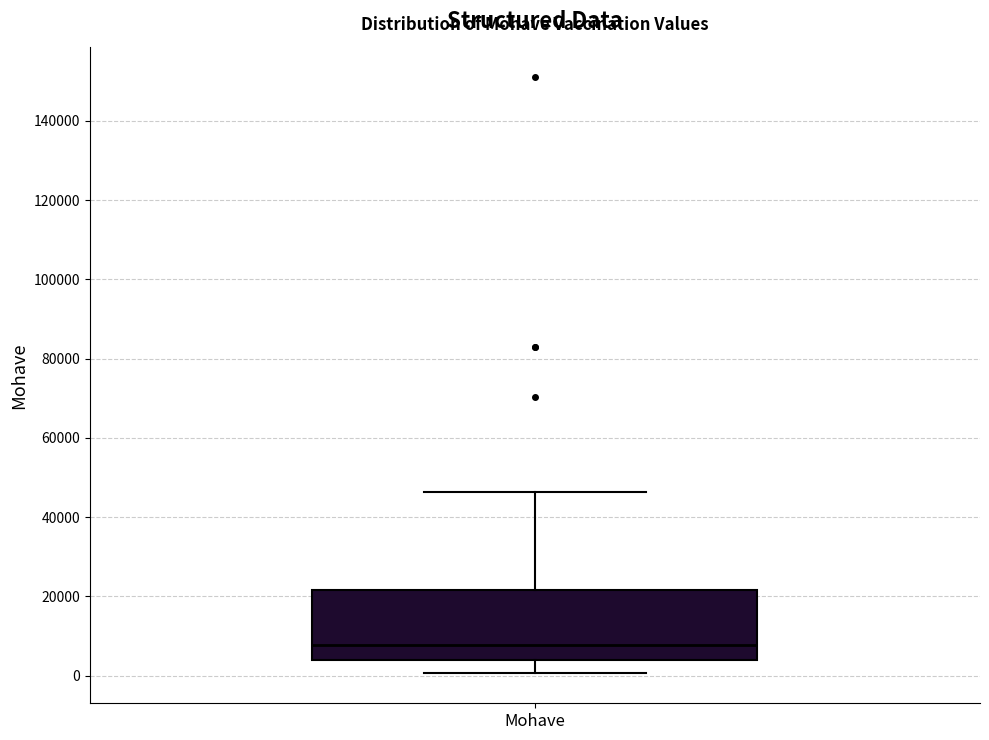

Where is the lower edge of the box for Mohave on the y-axis? The values are not printed on the chart, so give them approximately, as read against the axis.

4000